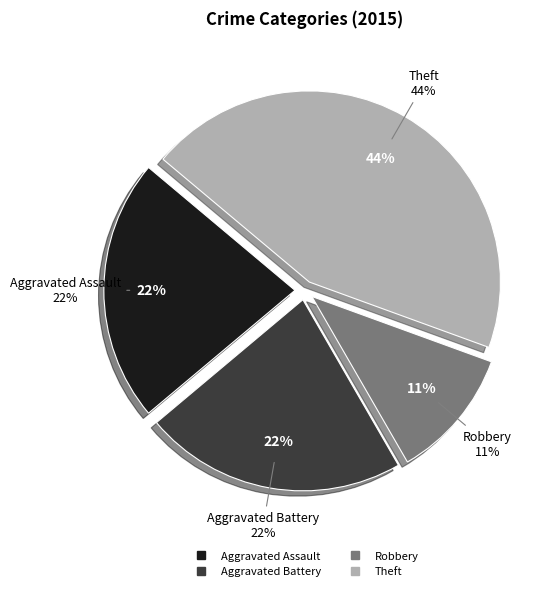

Count the number of slices in the pie.

5